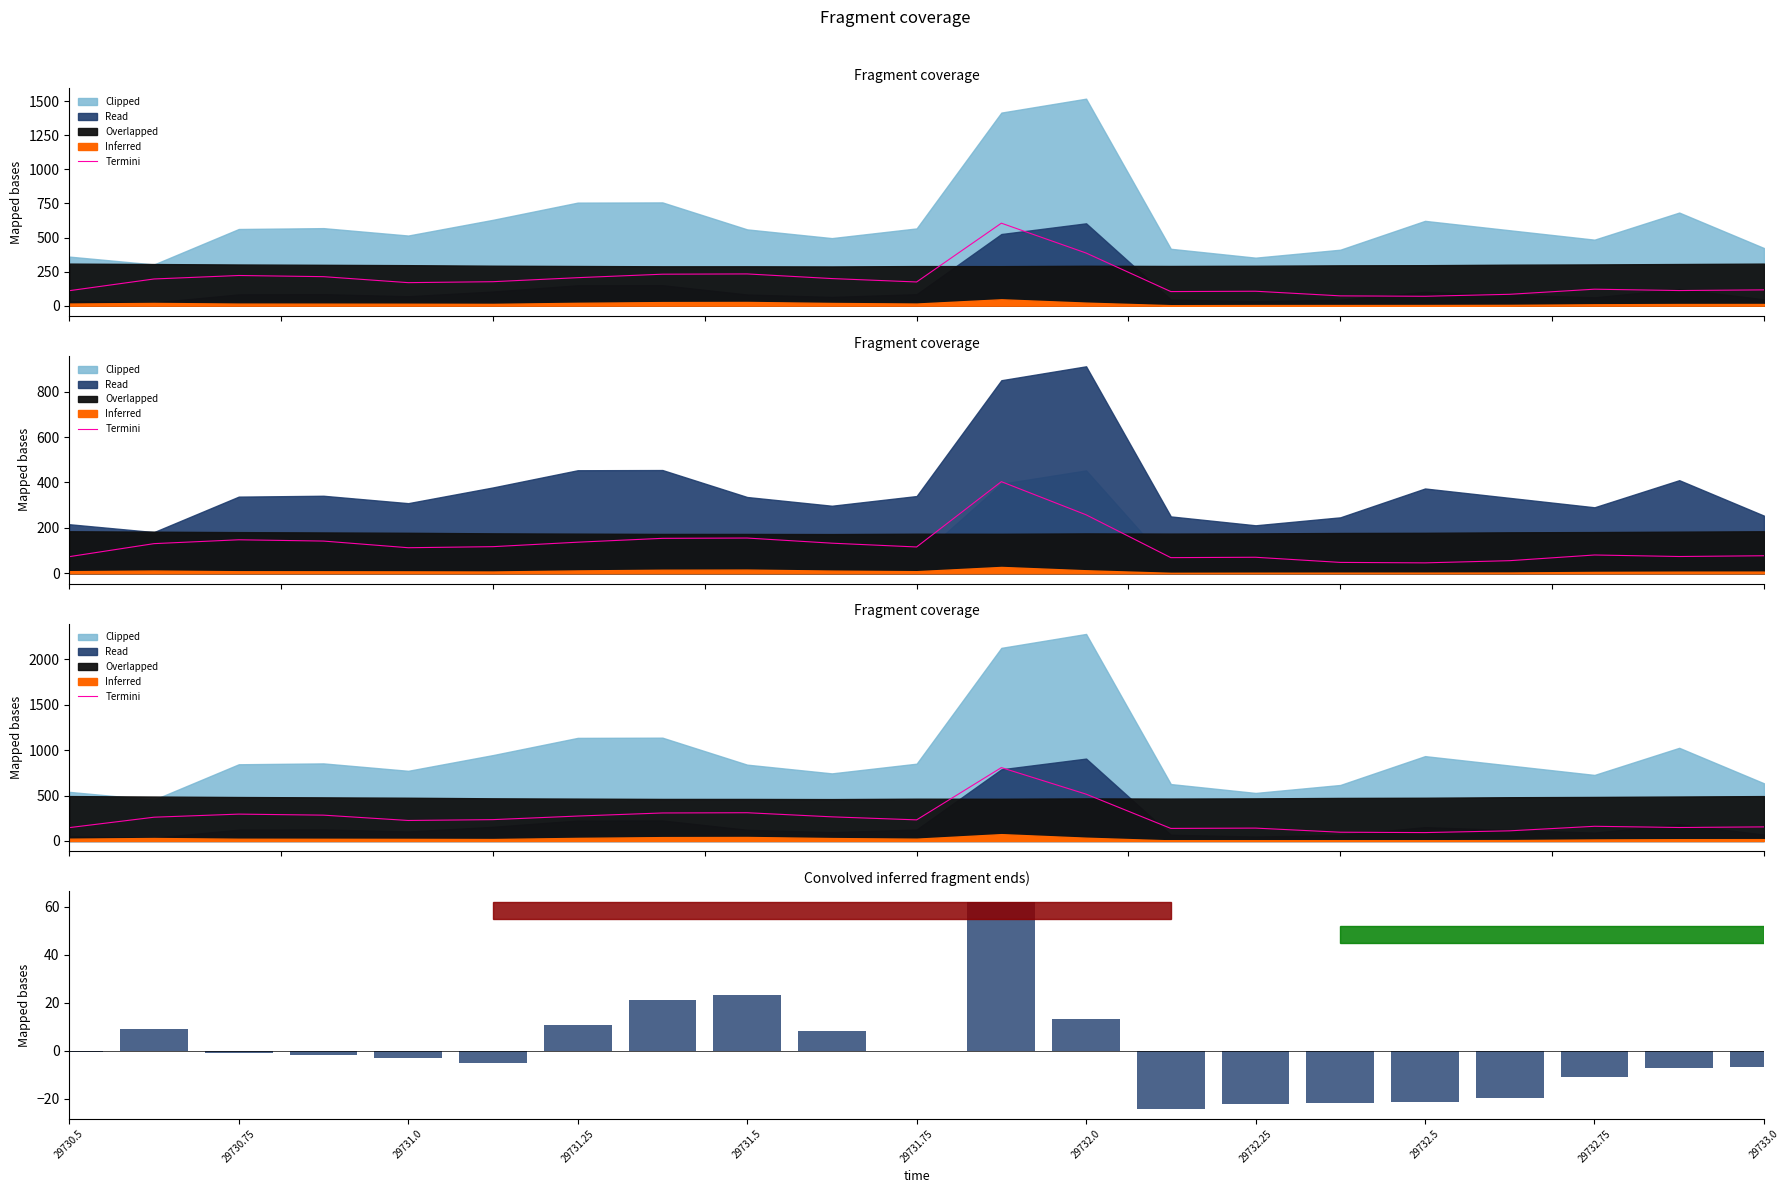

The value of Termini at 29732.5 is 20.5. True or false?

False